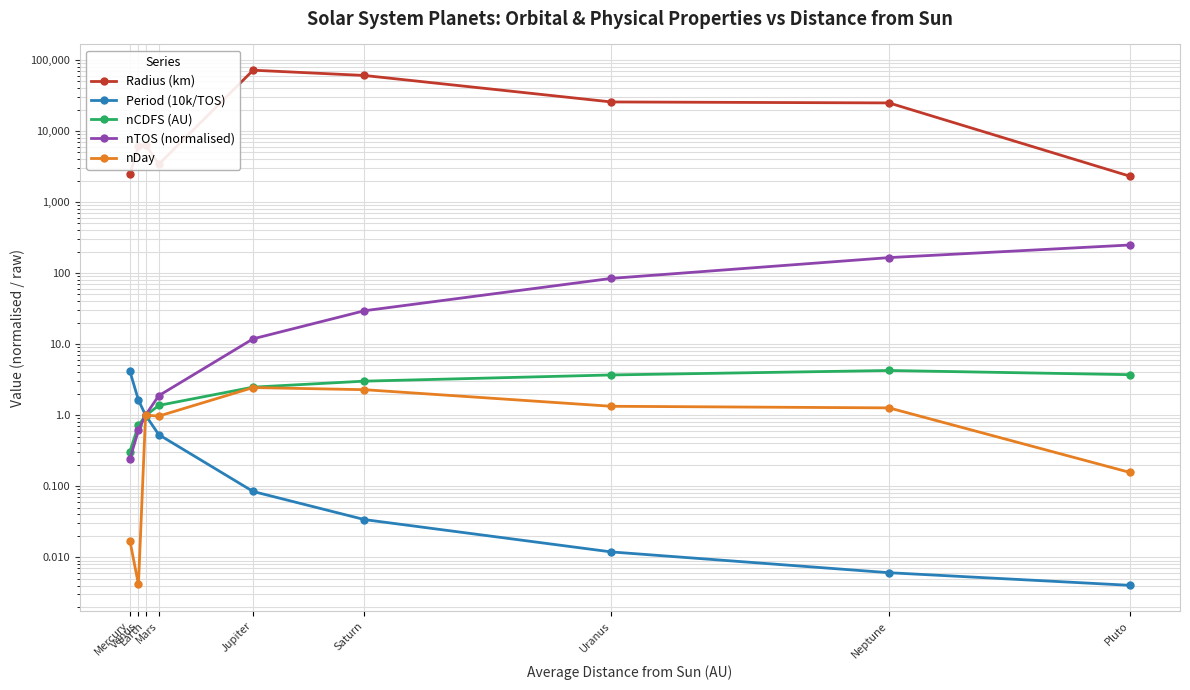

What is the highest value of the nTOS (normalised) series?

248.1